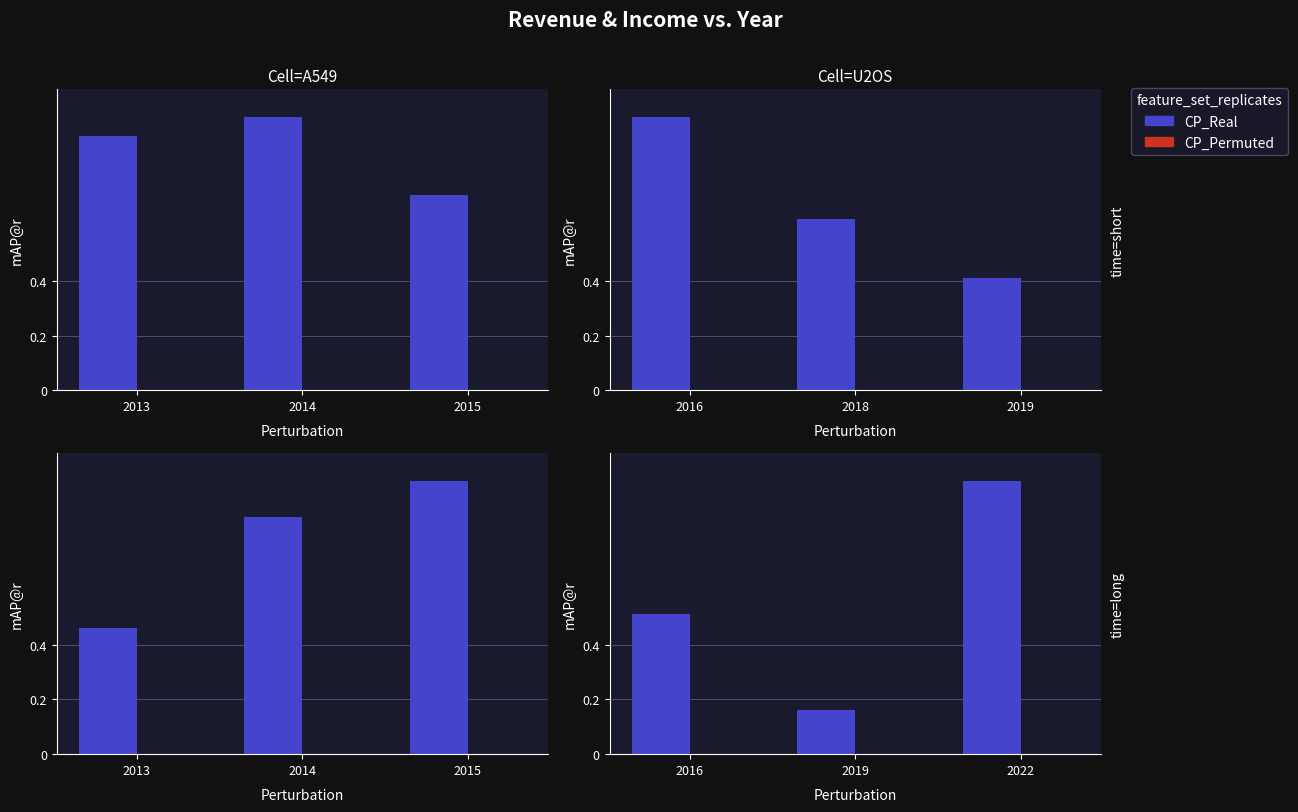

Rank the categories by CP_Permuted value from highest to lowest.

2016, 2019, 2022